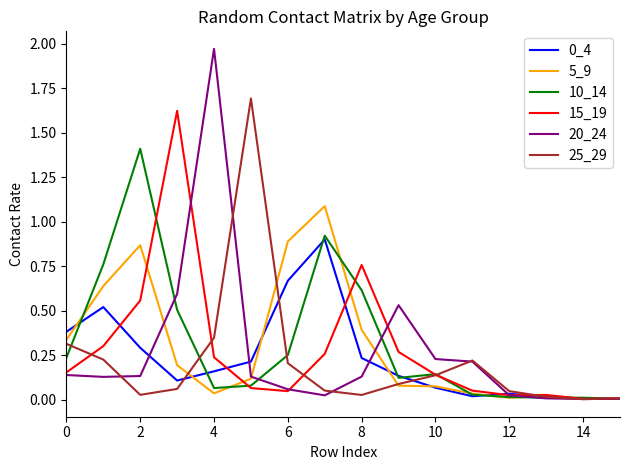

Which series has the largest range (max minus min)?

20_24